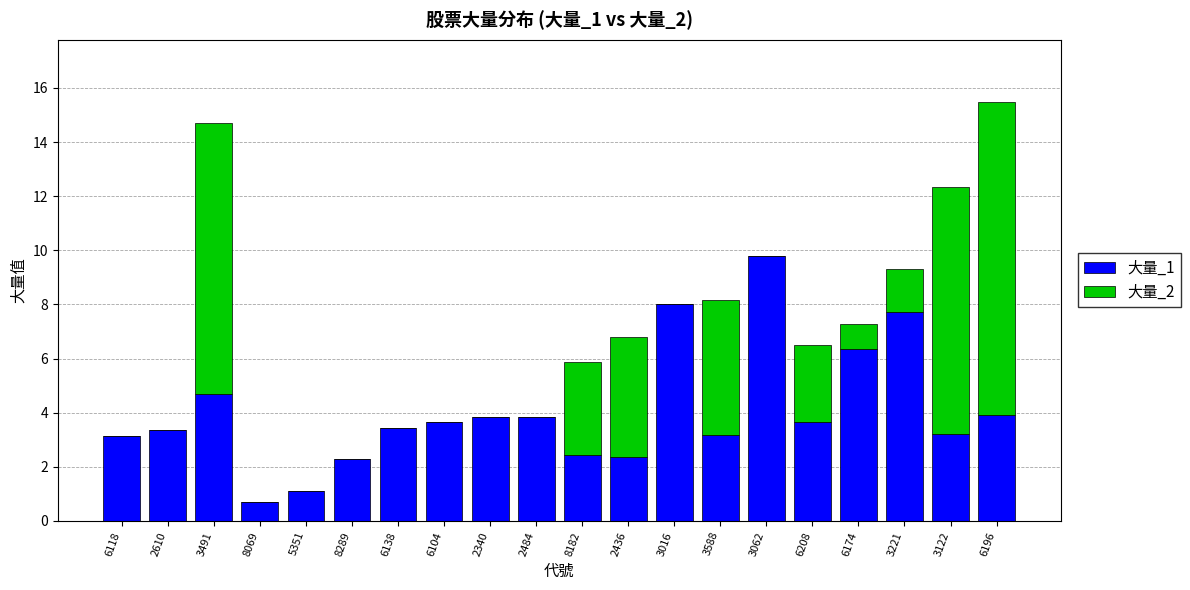

The value of 大量_1 at 2484 is 3.8. True or false?

True